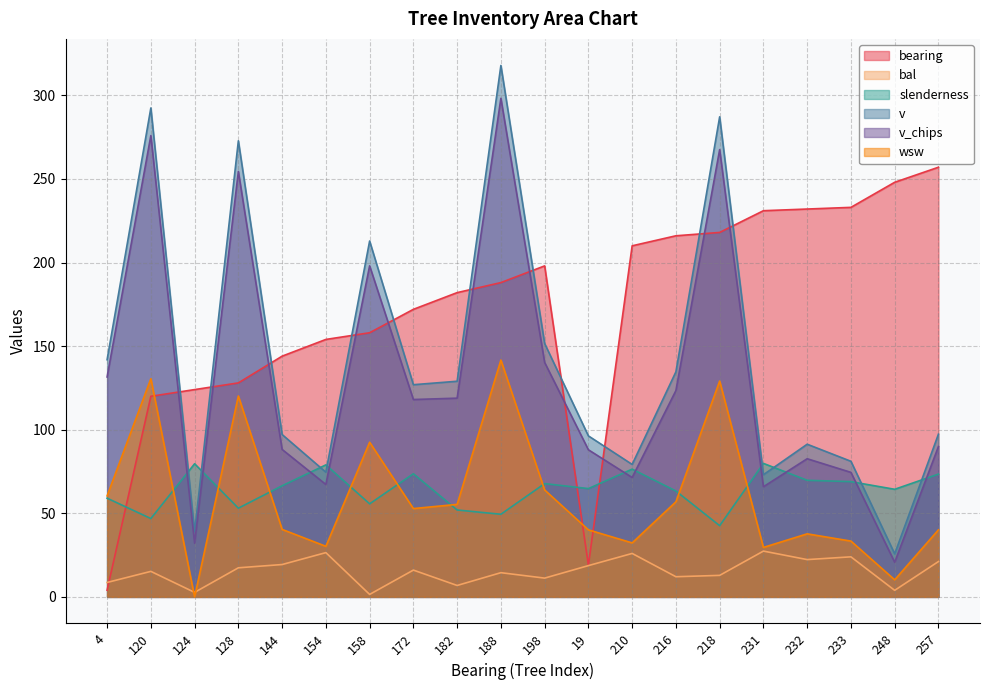

Where is the first local minimum for v_chips?

124